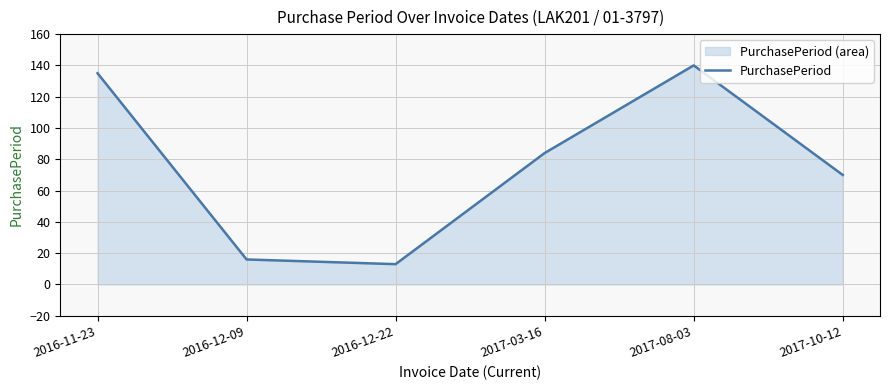

At which category does the chart reach its minimum across all series?

2016-12-22